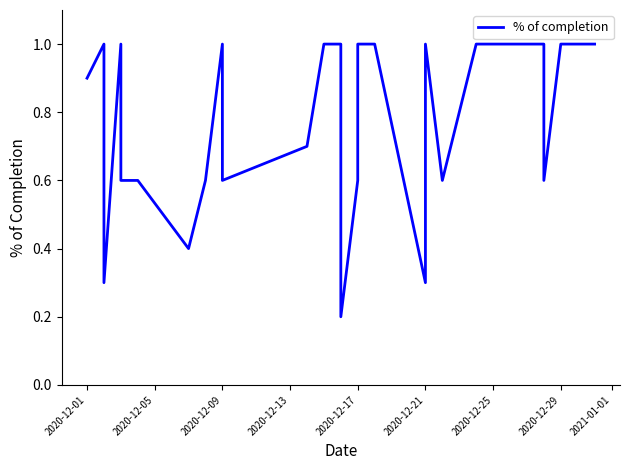

Count the number of data series in this chart.

1